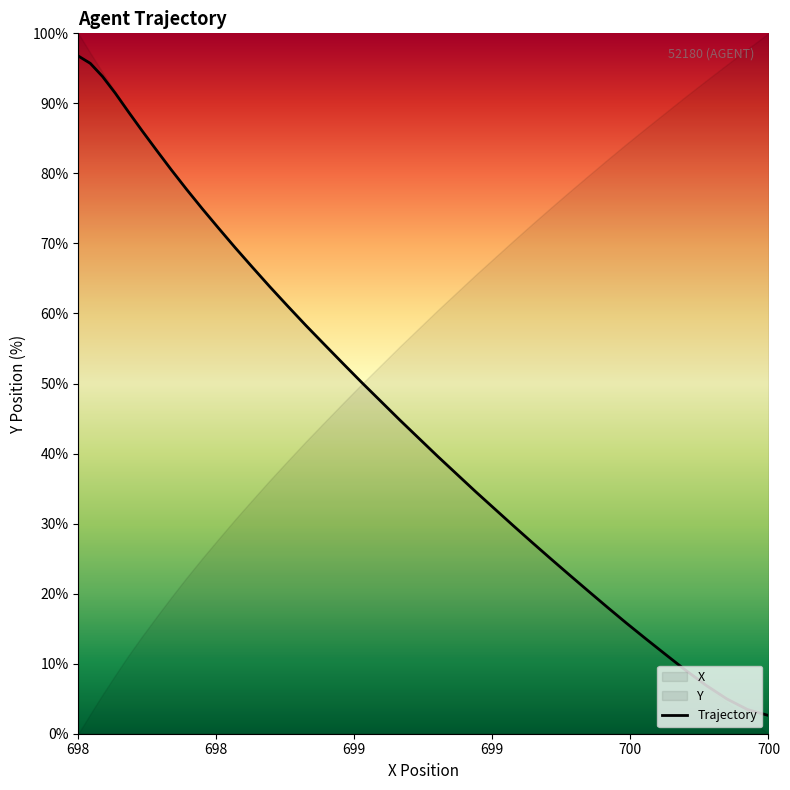

How many data points does each series have?

40